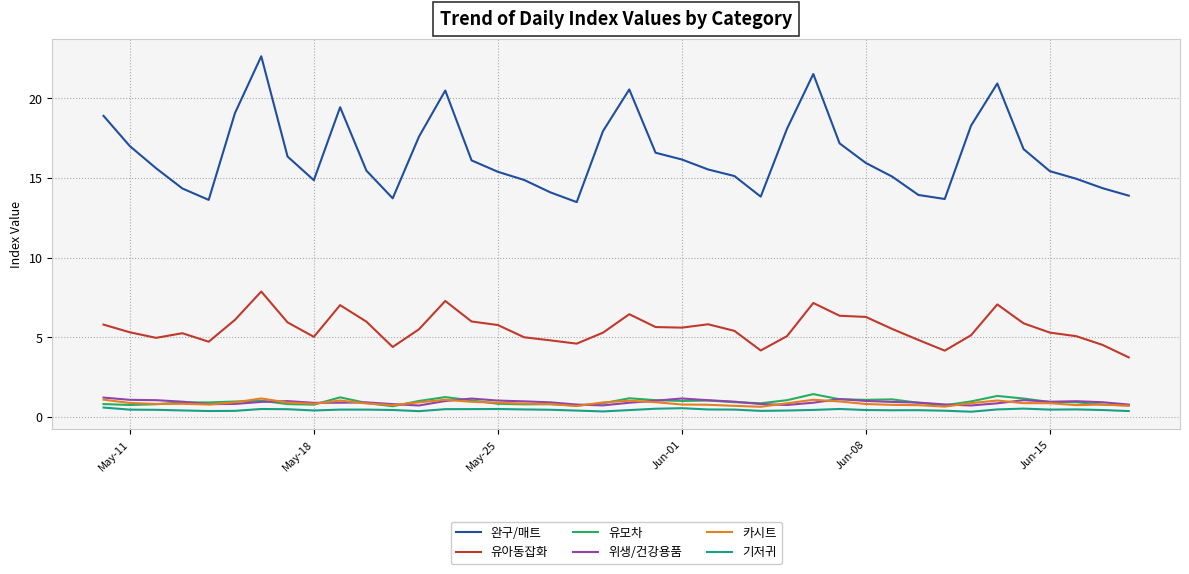

True or false: 완구/매트 has more than 2 interior local peaks.

True